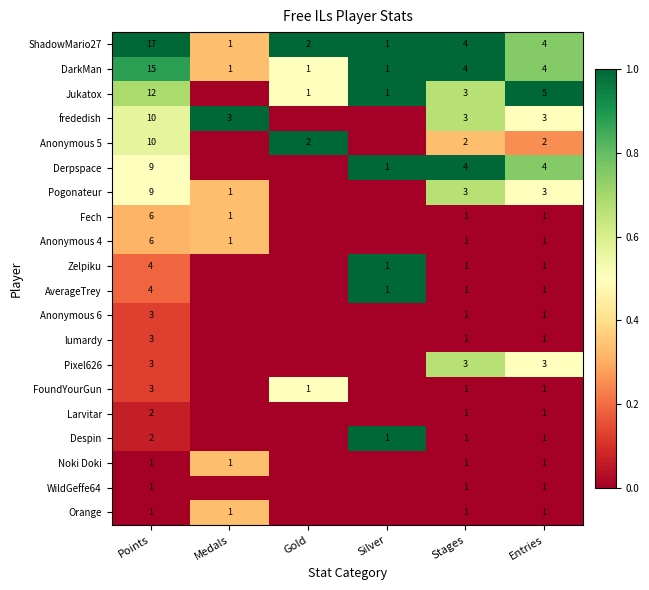

Where does the DarkMan series first go above 4?

Points